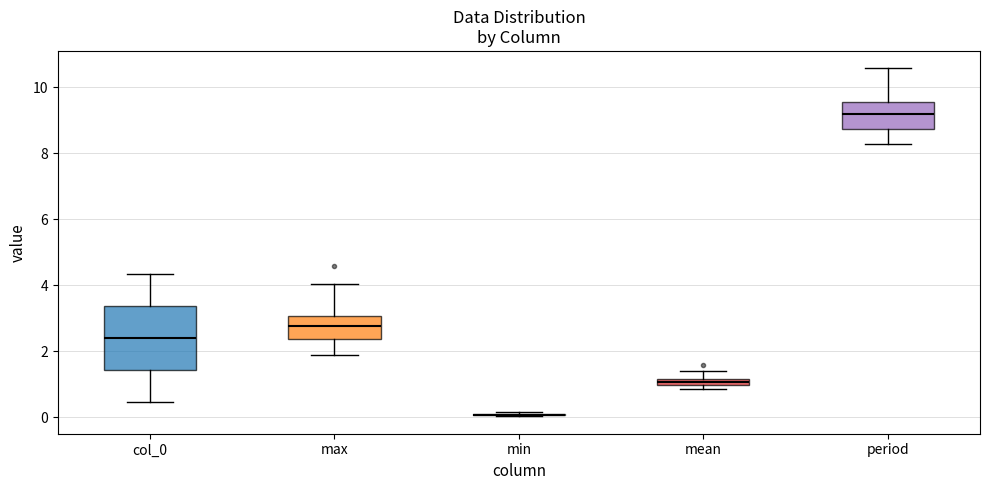

Where does the median line of the box for period sit on the y-axis? The values are not printed on the chart, so give them approximately, as read against the axis.

9.2